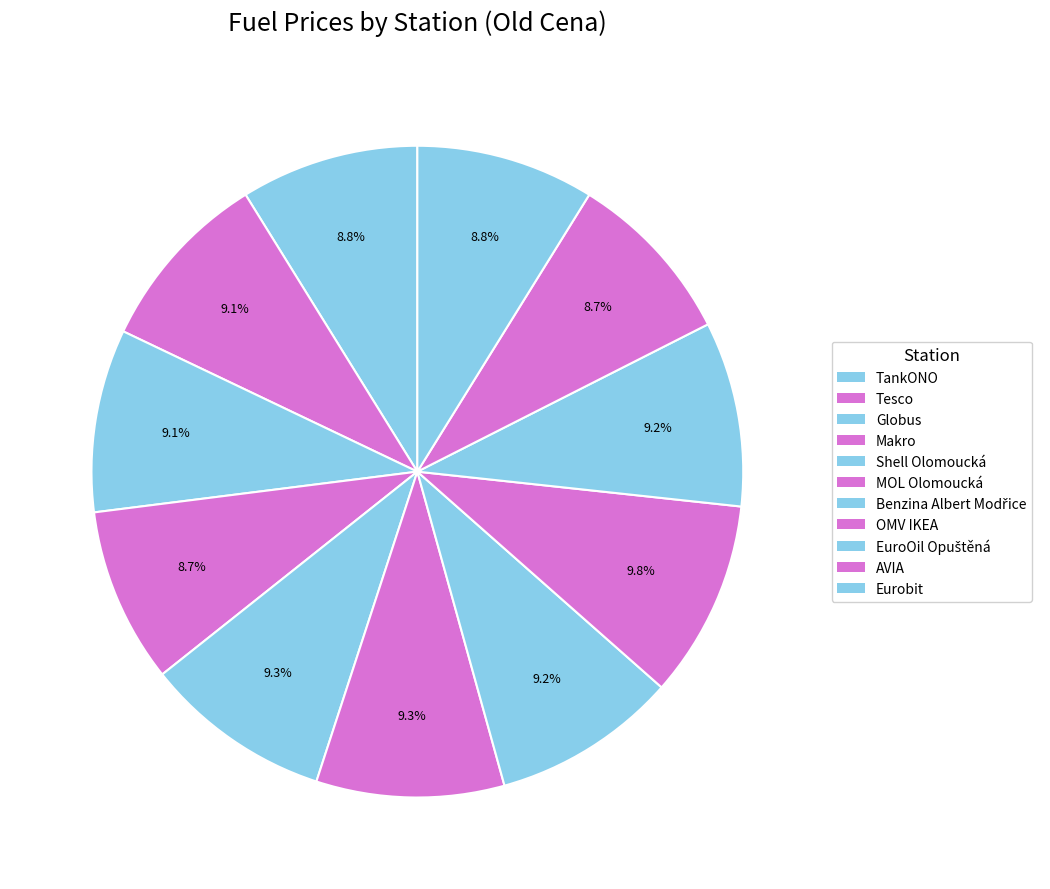

Which slice is the smallest?

AVIA